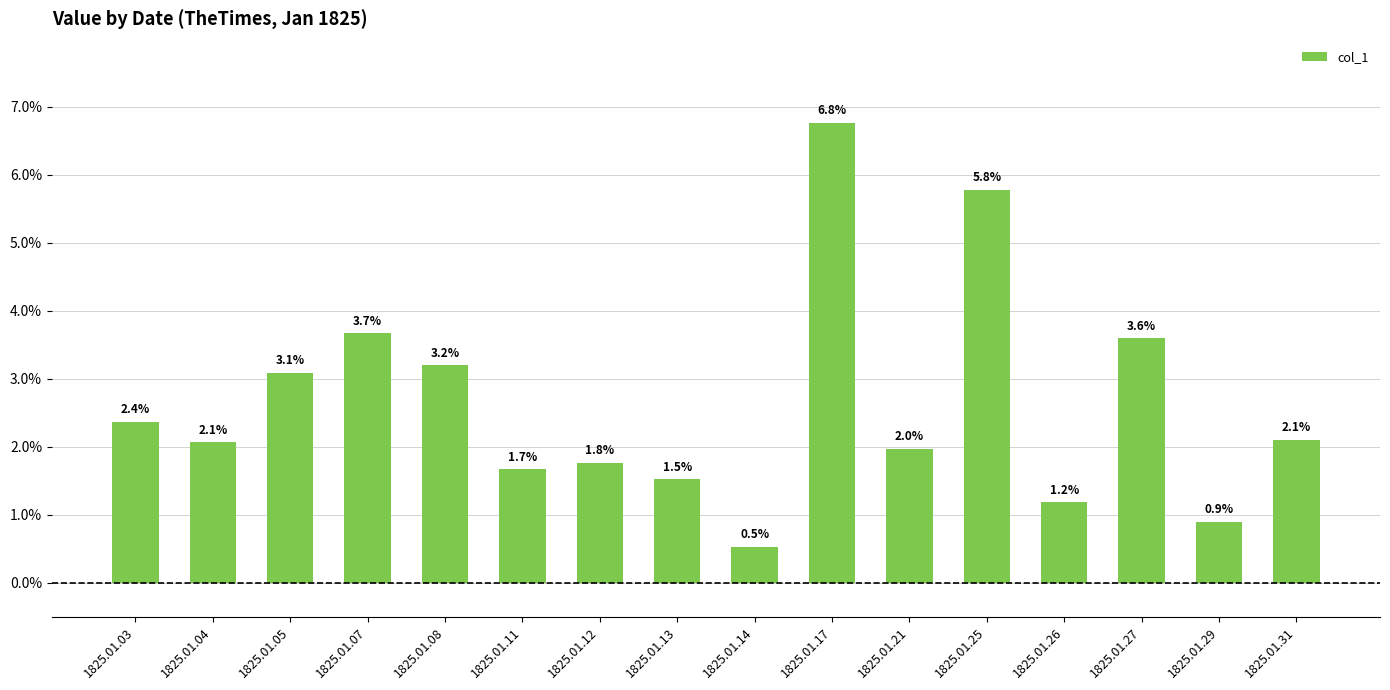

At which category does the chart reach its peak across all series?

1825.01.17